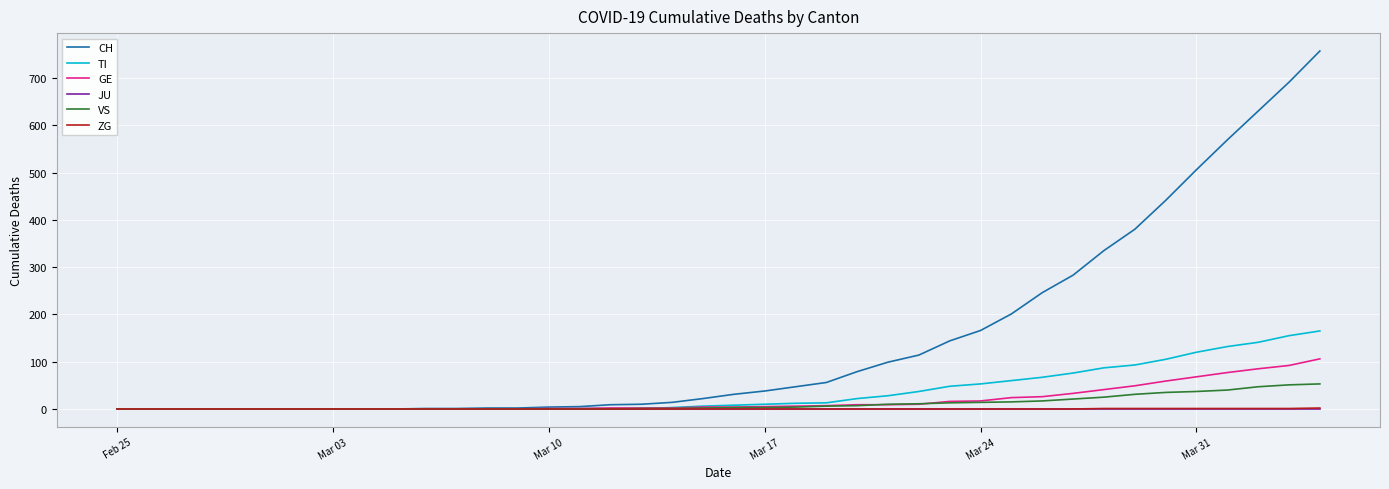

What is the sum of all CH values?

5883